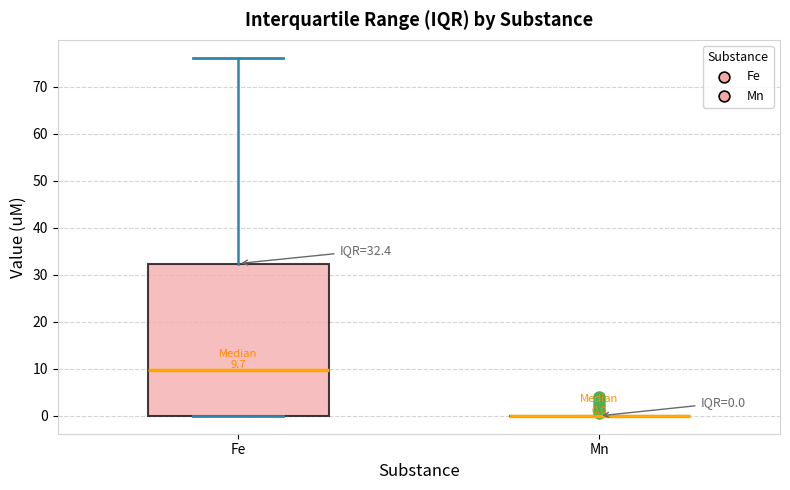

Comparing the boxes themselves (not the whiskers), which one is the tallest?

Fe